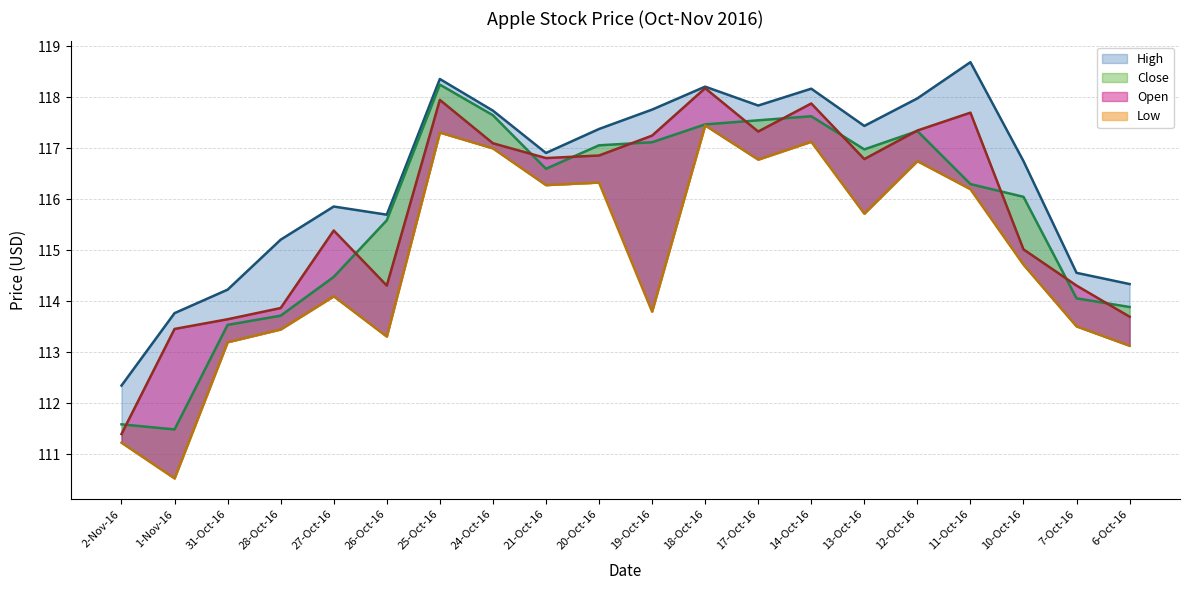

What is the approximate value of High at 20-Oct-16?

117.4